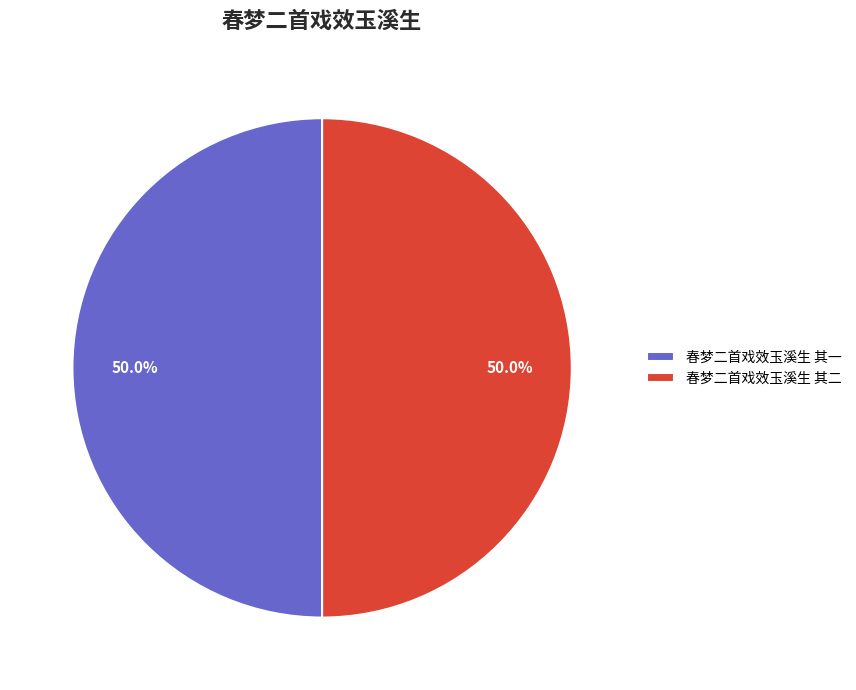

To the nearest percent, what percentage of the pie is 春梦二首戏效玉溪生 其二?

50%